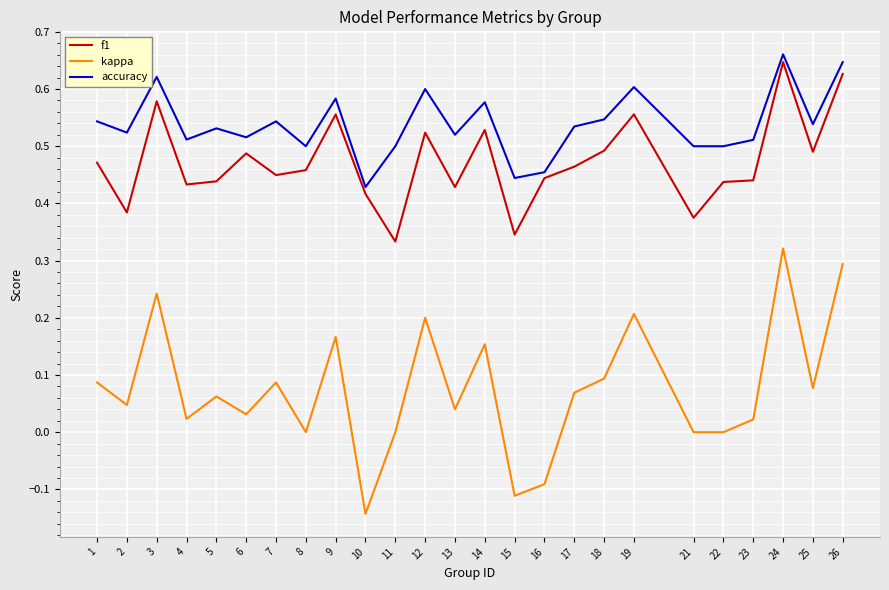

Which label corresponds to the smallest value in the chart?

10